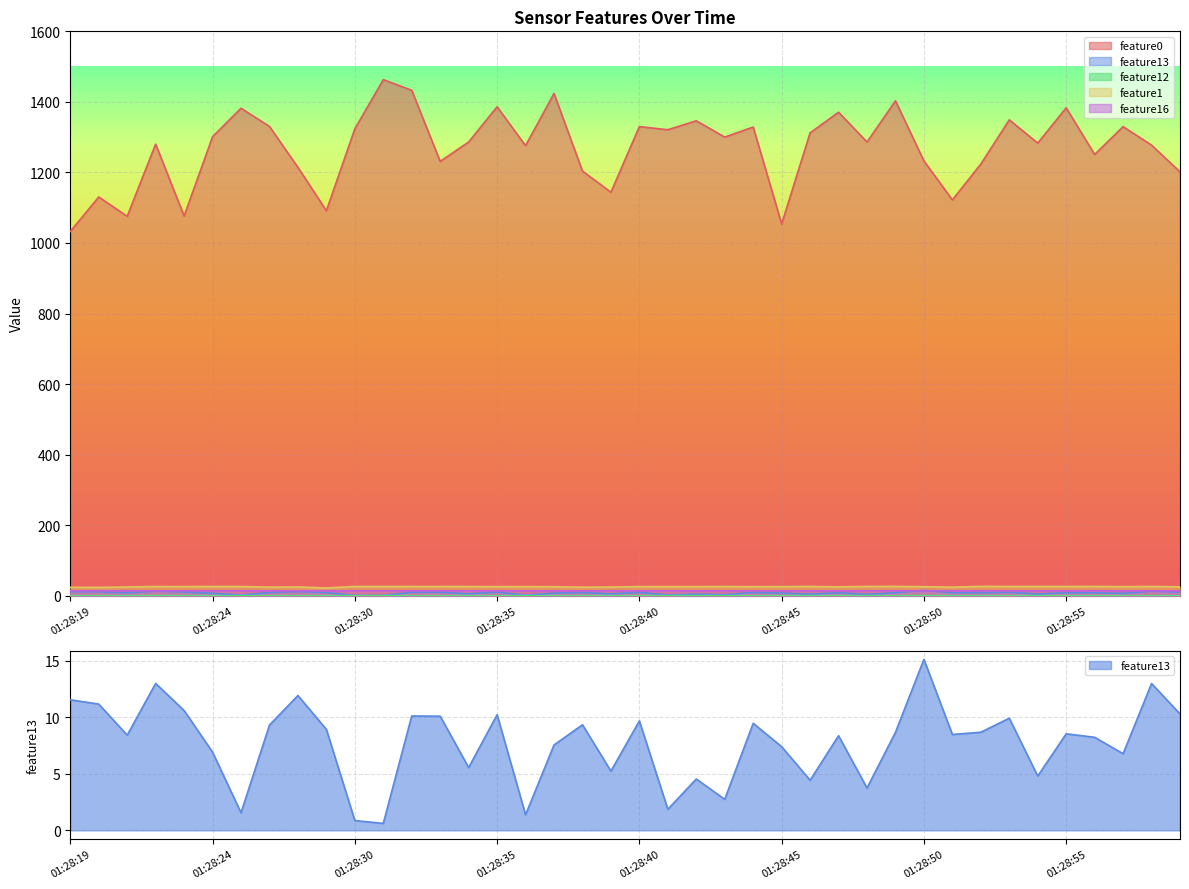

True or false: feature1 has more than 1 interior local peaks.

True